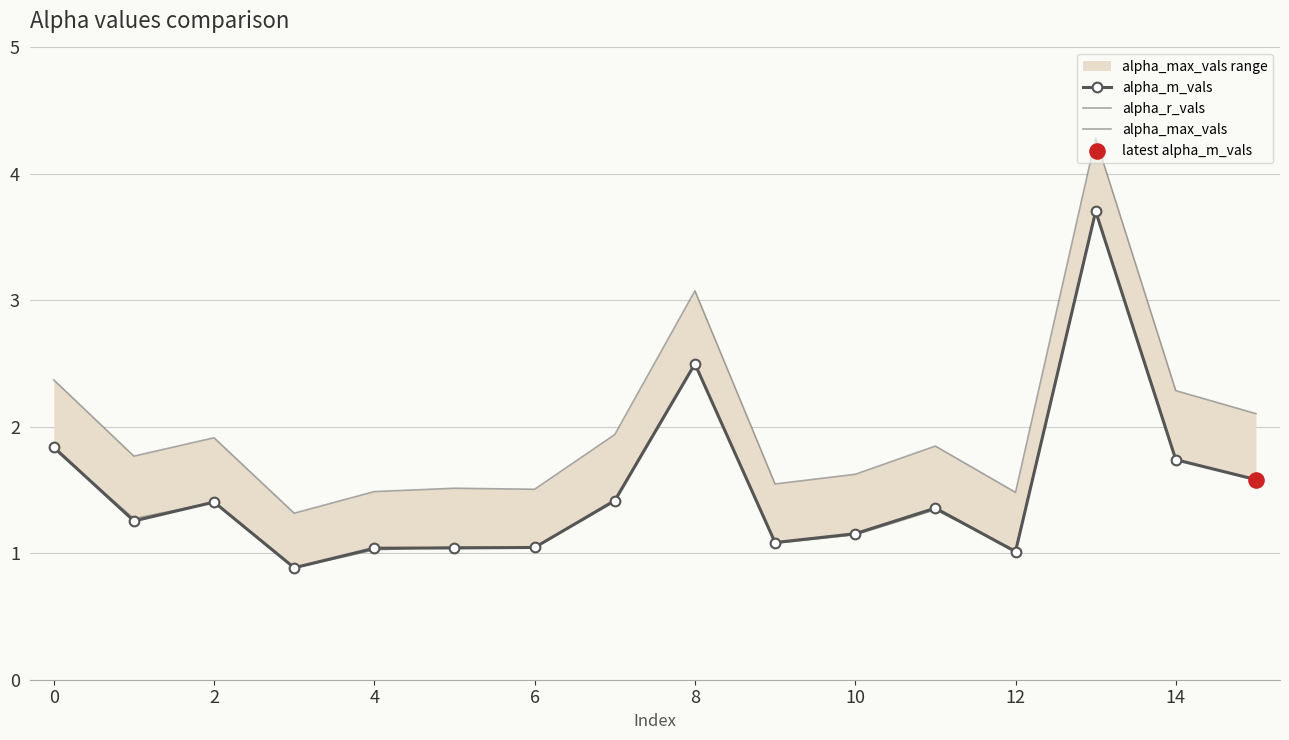

Which series contains the highest Y value?

alpha_max_vals